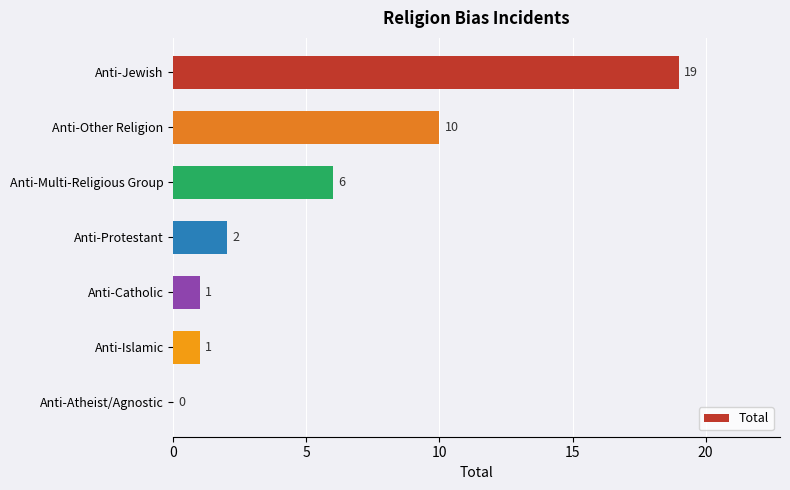

Reading bottom to top, transcribe all the data shown in this chart.

Anti-Atheist/Agnostic=0	Anti-Islamic=1	Anti-Catholic=1	Anti-Protestant=2	Anti-Multi-Religious Group=6	Anti-Other Religion=10	Anti-Jewish=19